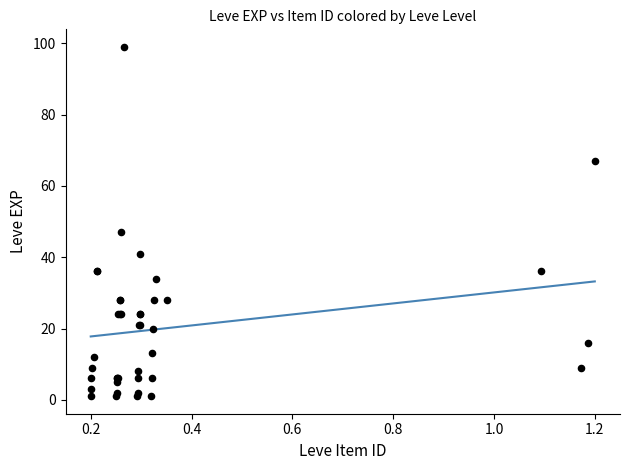

What Y value in the scatter plot is closest to 50?

47